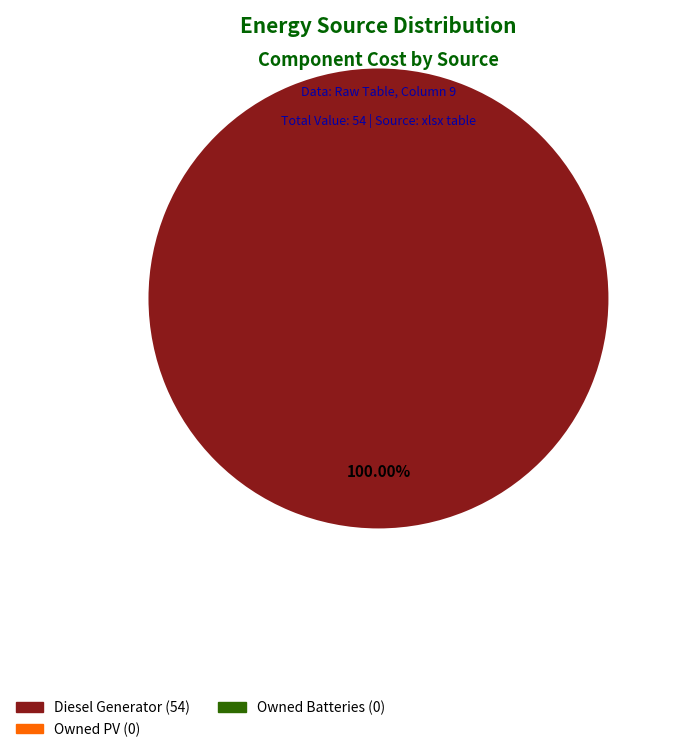

Is there a majority slice in this chart?

Yes